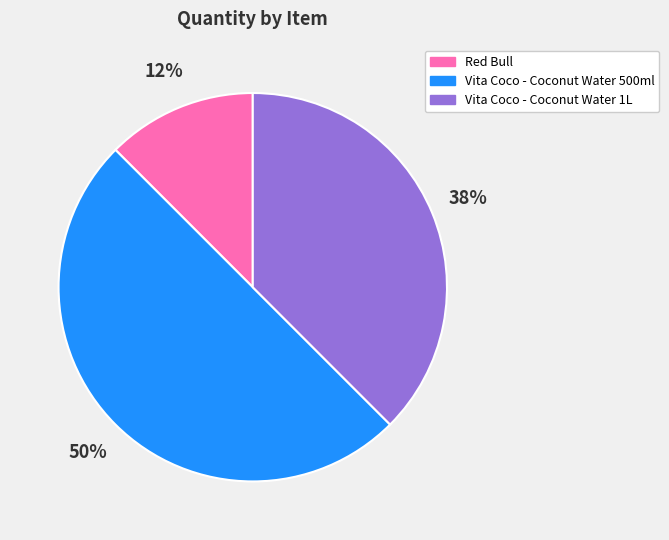

Is the sum of Vita Coco - Coconut Water 500ml and Vita Coco - Coconut Water 1L greater than half?

Yes